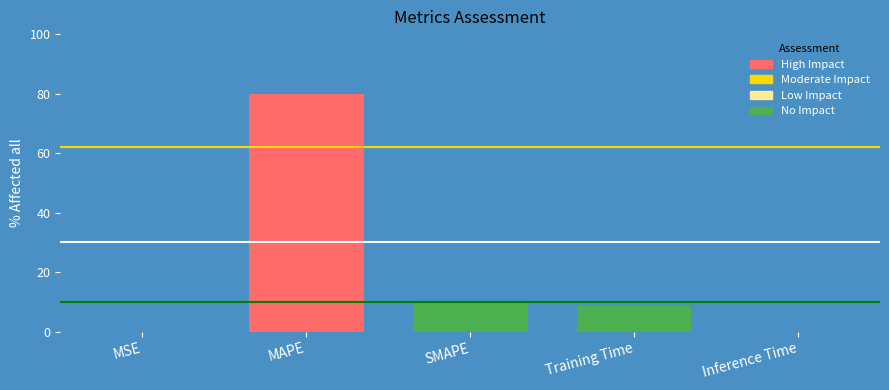

Count the number of values greater than 8.

3